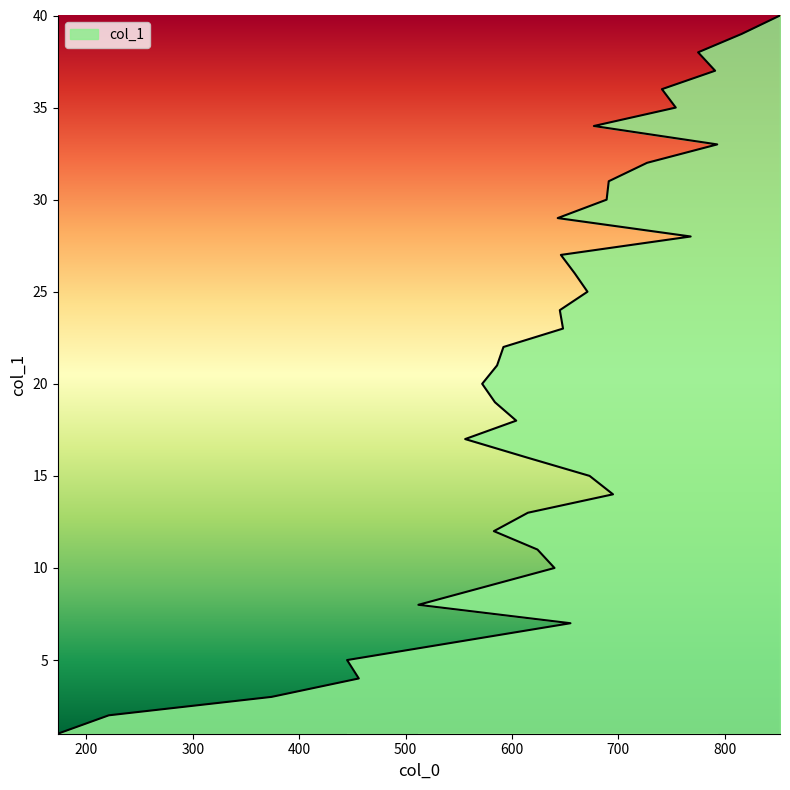

True or false: the data shows 9 at 550.

False